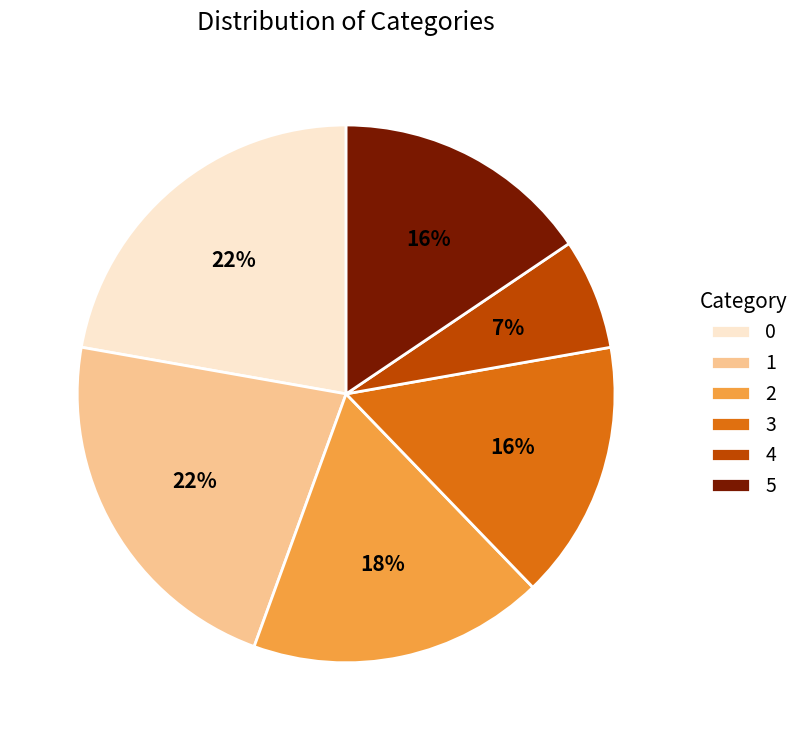

Is the sum of 0 and 5 greater than half?

No